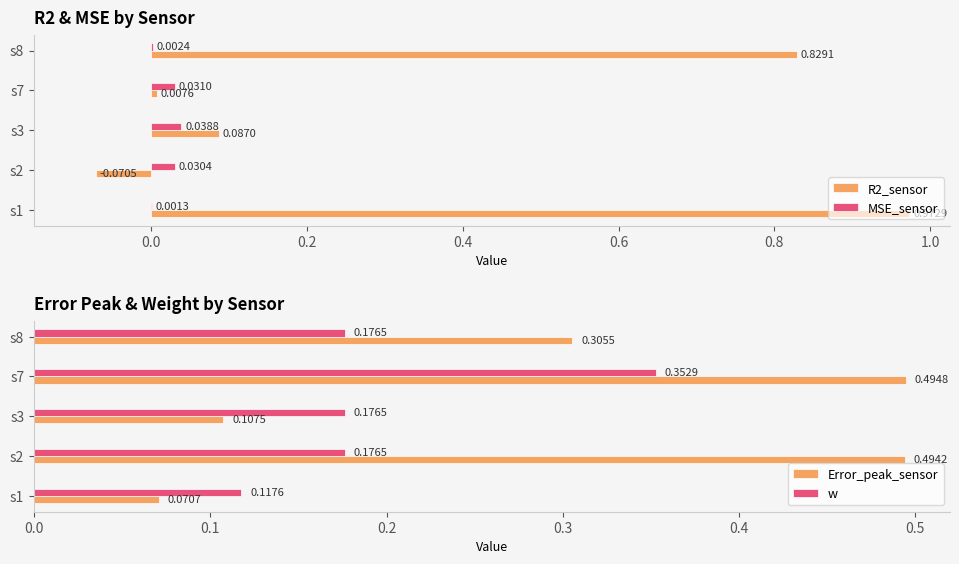

What is the sum of the R2_sensor values at s8 and s1?

1.8